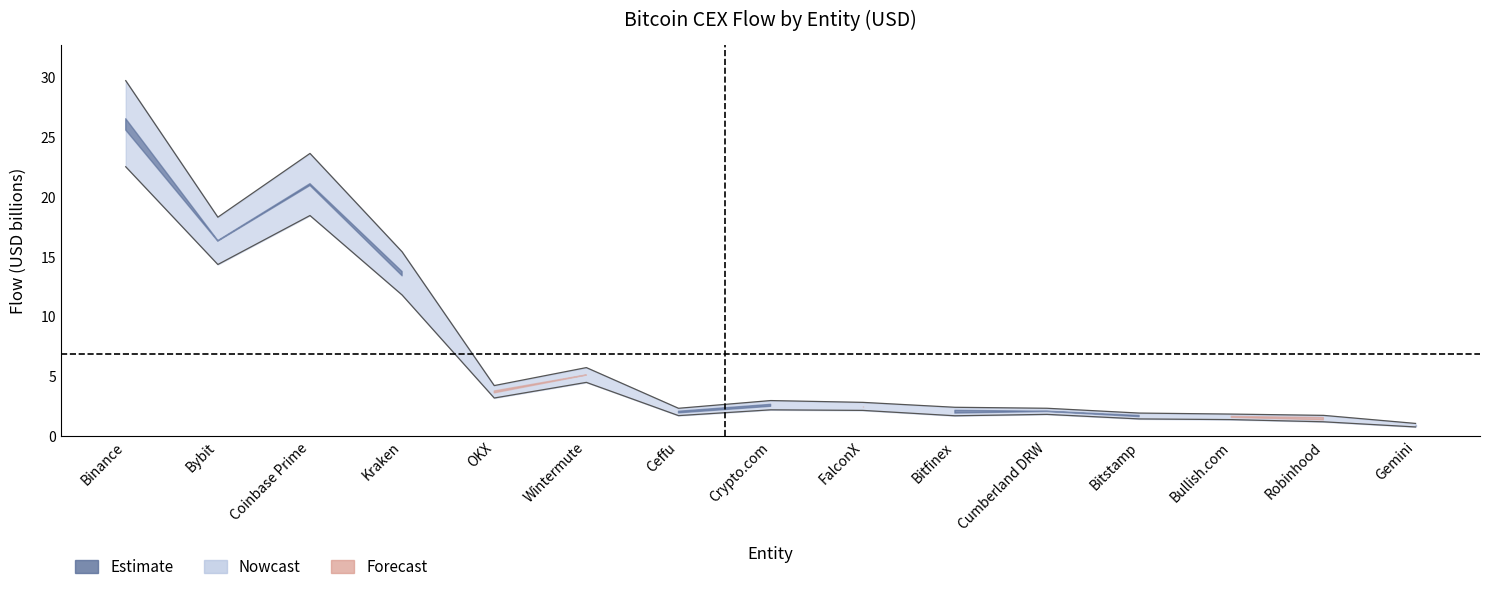

Between Coinbase Prime and Ceffu, which is larger?

Coinbase Prime